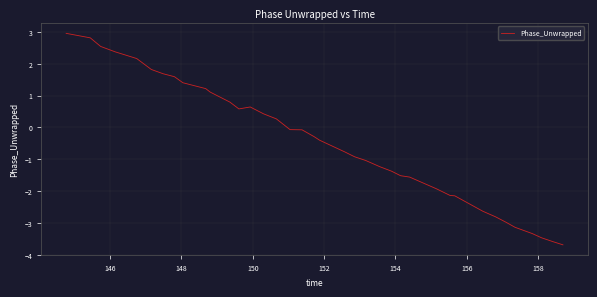

Reading left to right, transcribe all the data shown in this chart.

3.0	2.8	2.5	2.4	2.3	2.2	1.8	1.7	1.6	1.4	1.2	1.1	0.8	0.6	0.6	0.4	0.3	-0.1	-0.1	-0.3	-0.4	-0.8	-0.9	-1.0	-1.2	-1.4	-1.5	-1.6	-1.8	-1.9	-2.1	-2.1	-2.6	-2.8	-3.0	-3.1	-3.3	-3.5	-3.6	-3.7